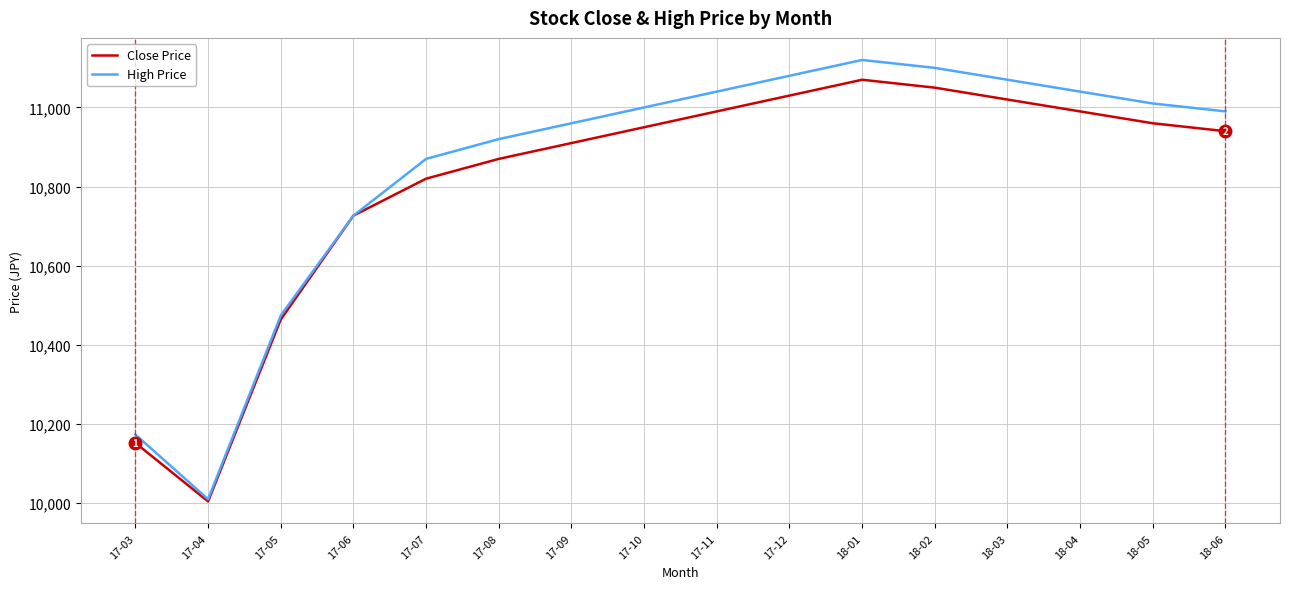

What is the spread (max minus min) of values at 18-03?

50.0